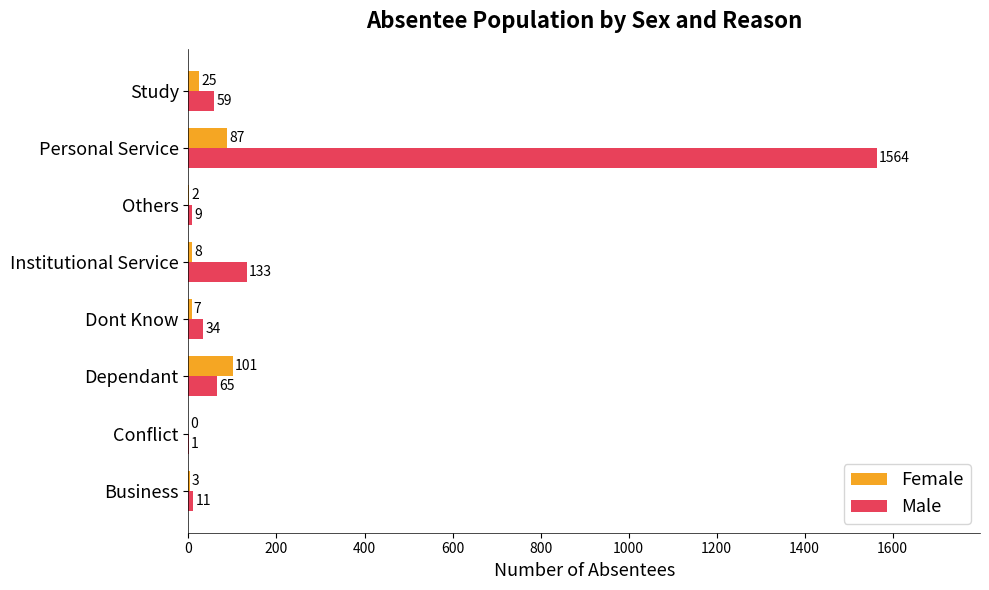

At which label is Female closest to 50?

Study